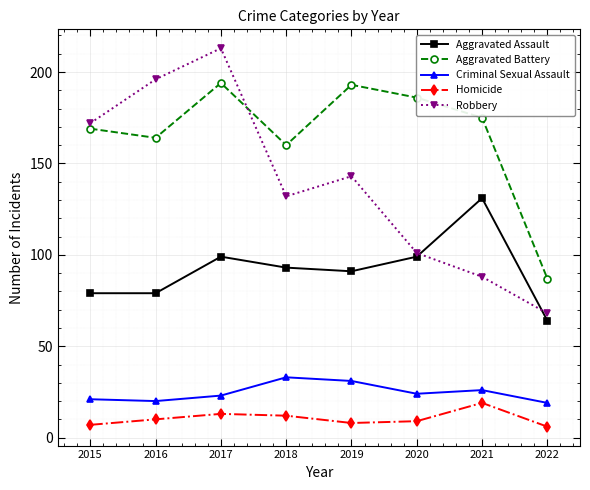

Between 2017 and 2020, which series saw the biggest shift?

Robbery